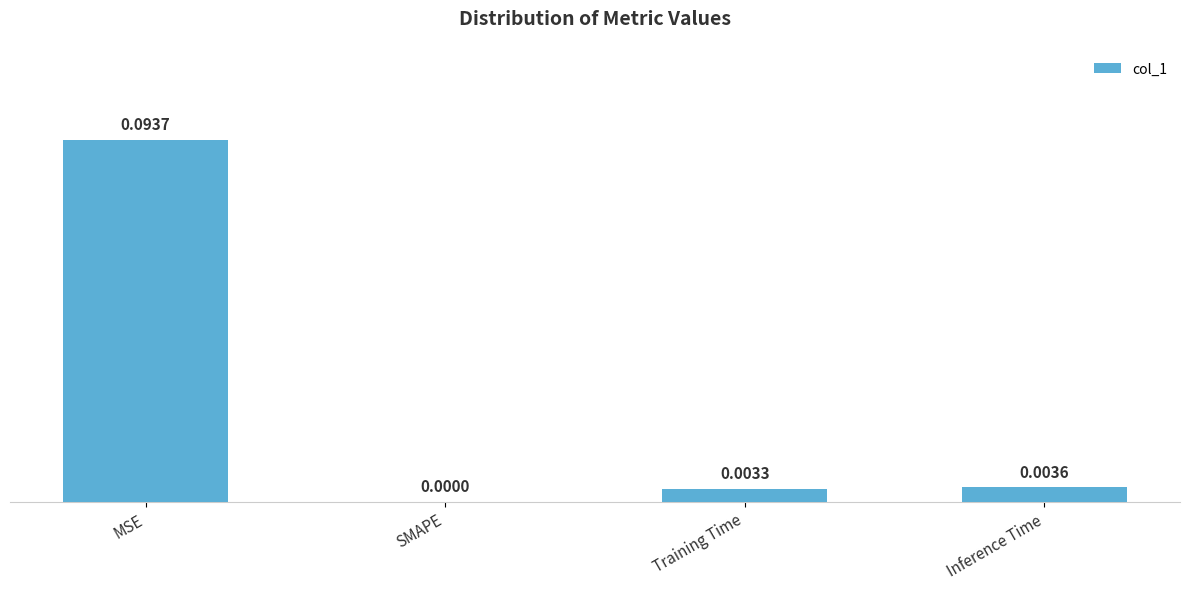

Between MSE and Inference Time, which is larger?

MSE